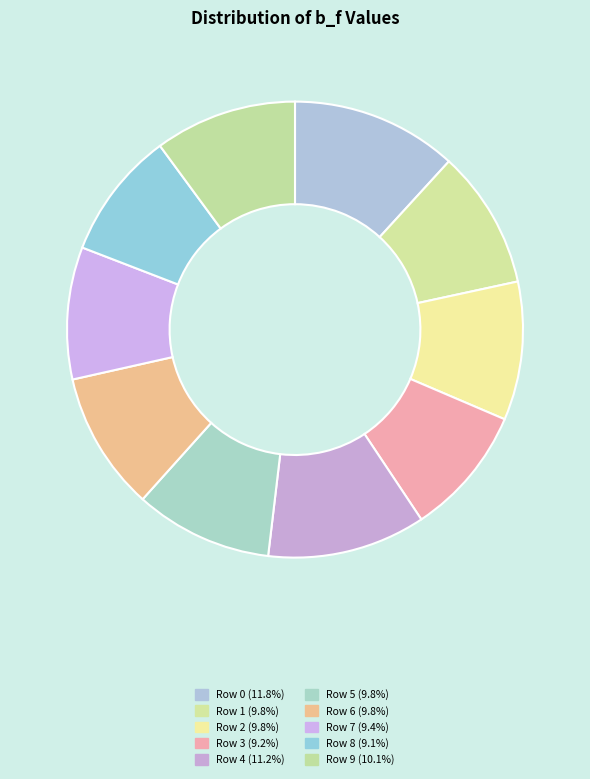

What is the largest slice in the pie chart?

Row 0